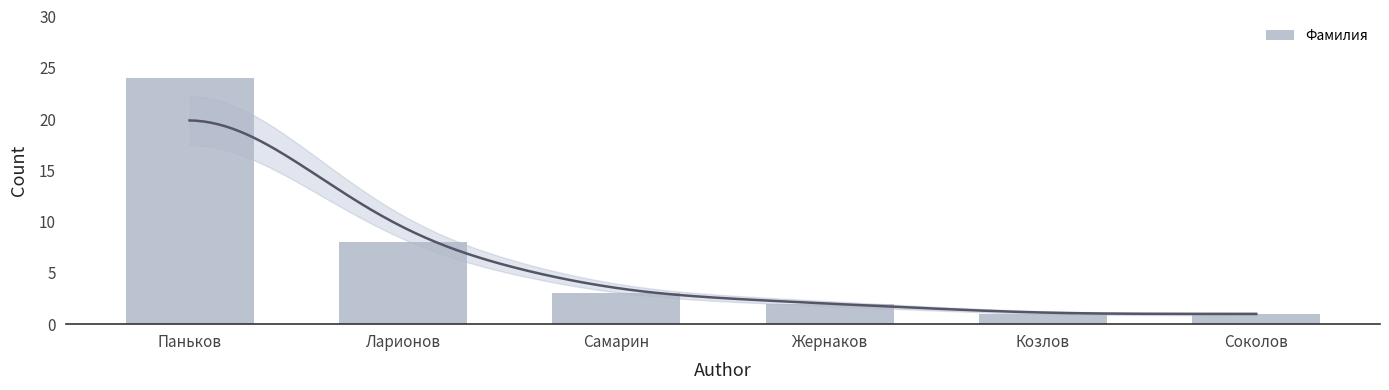

What is the label of the 2nd bar from the left?

Ларионов